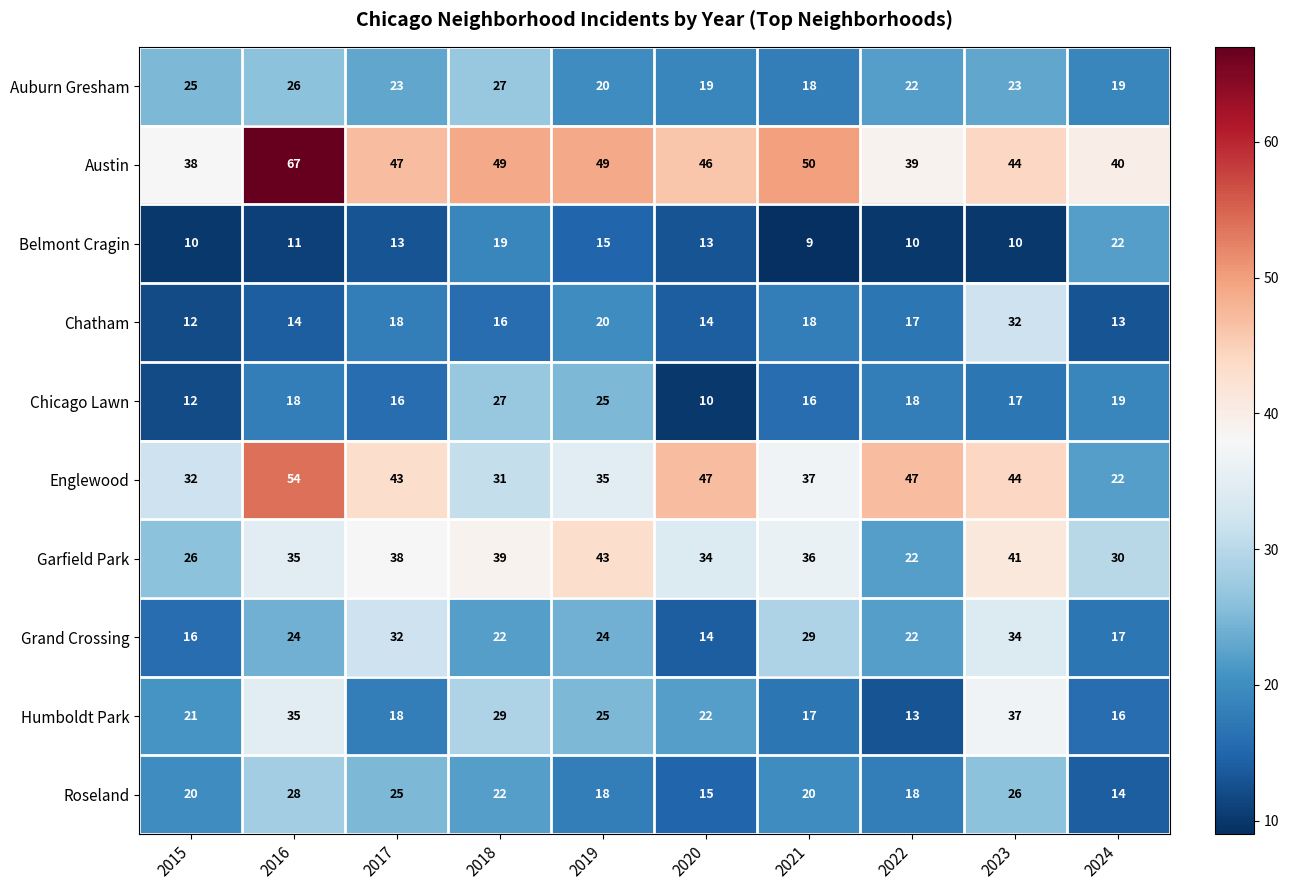

At which label does Roseland reach its minimum?

2024